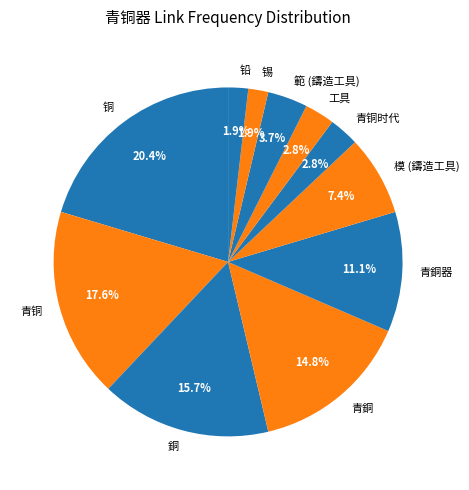

How many segments does this pie chart have?

11